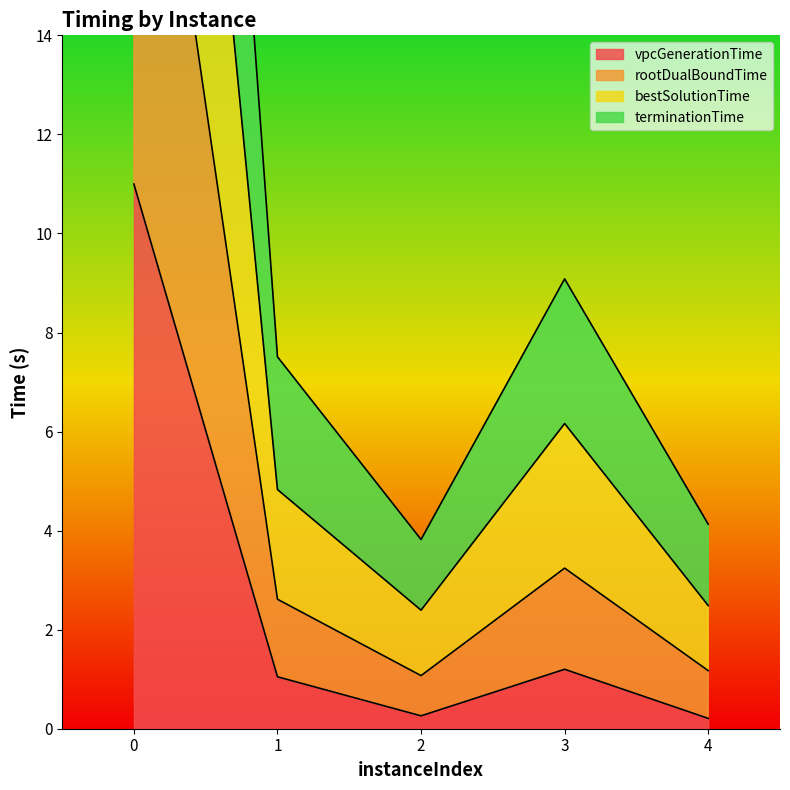

The vpcGenerationTime series shows 18.4 at 0. True or false?

False